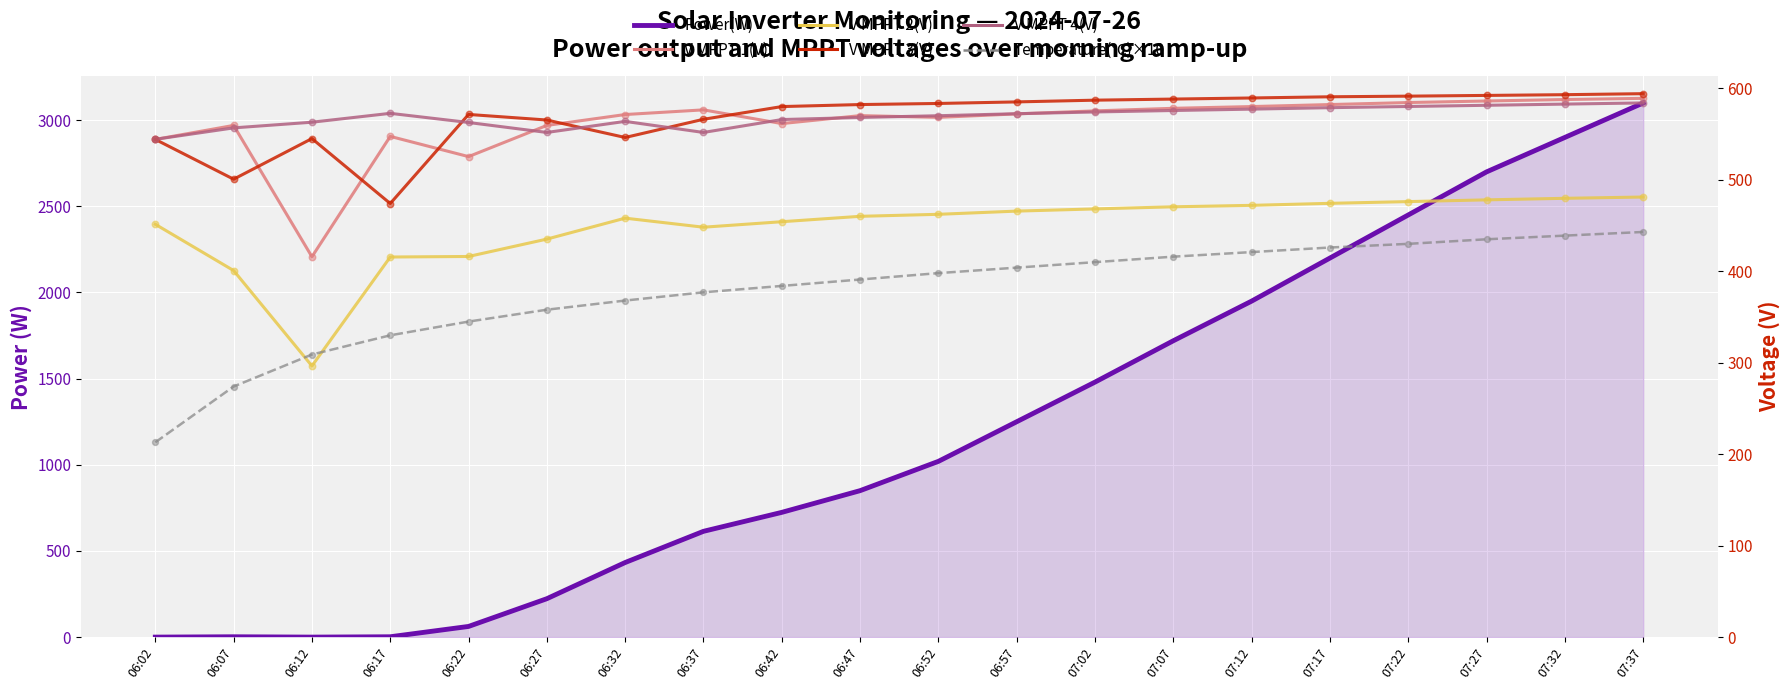

At which category is the sum across all series the highest?

07:37